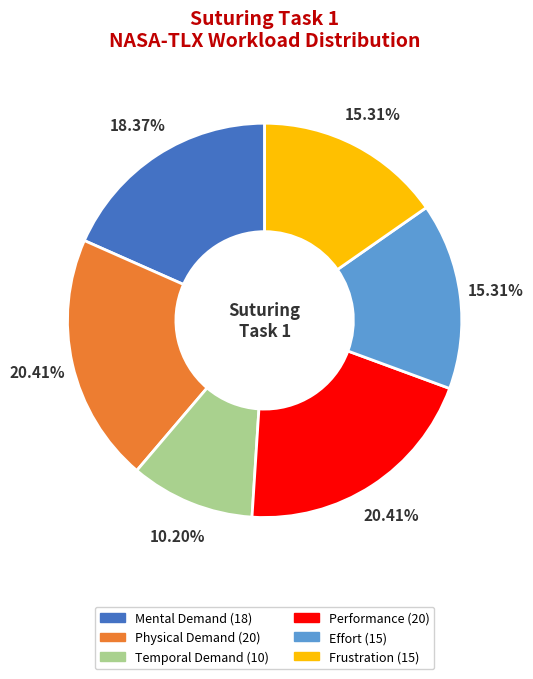

Does Effort represent more than half of the total?

No